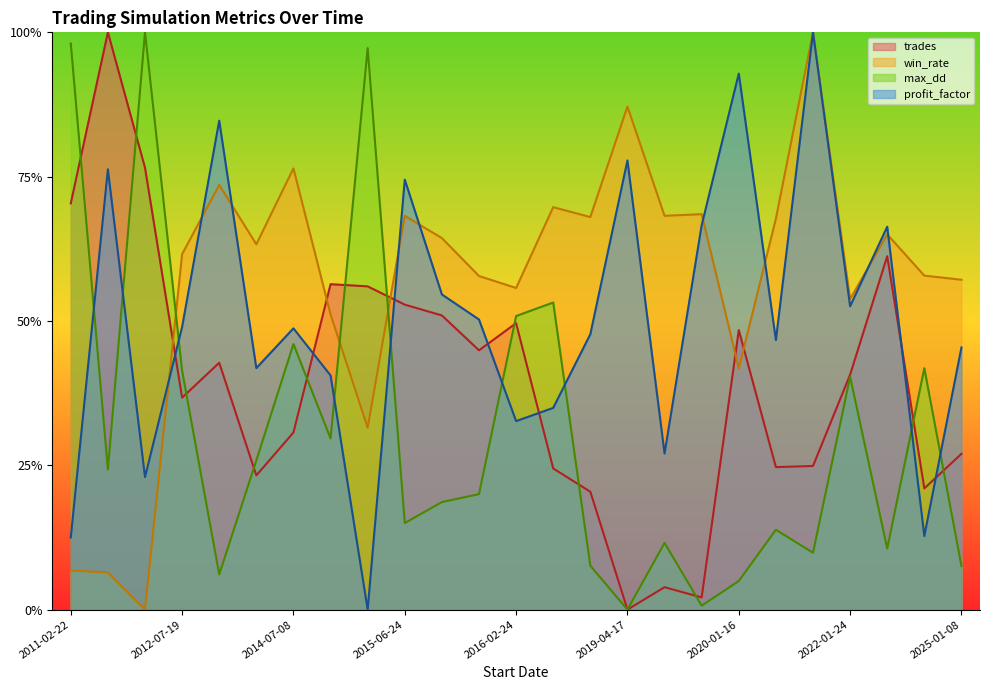

How many series are shown in this chart?

4